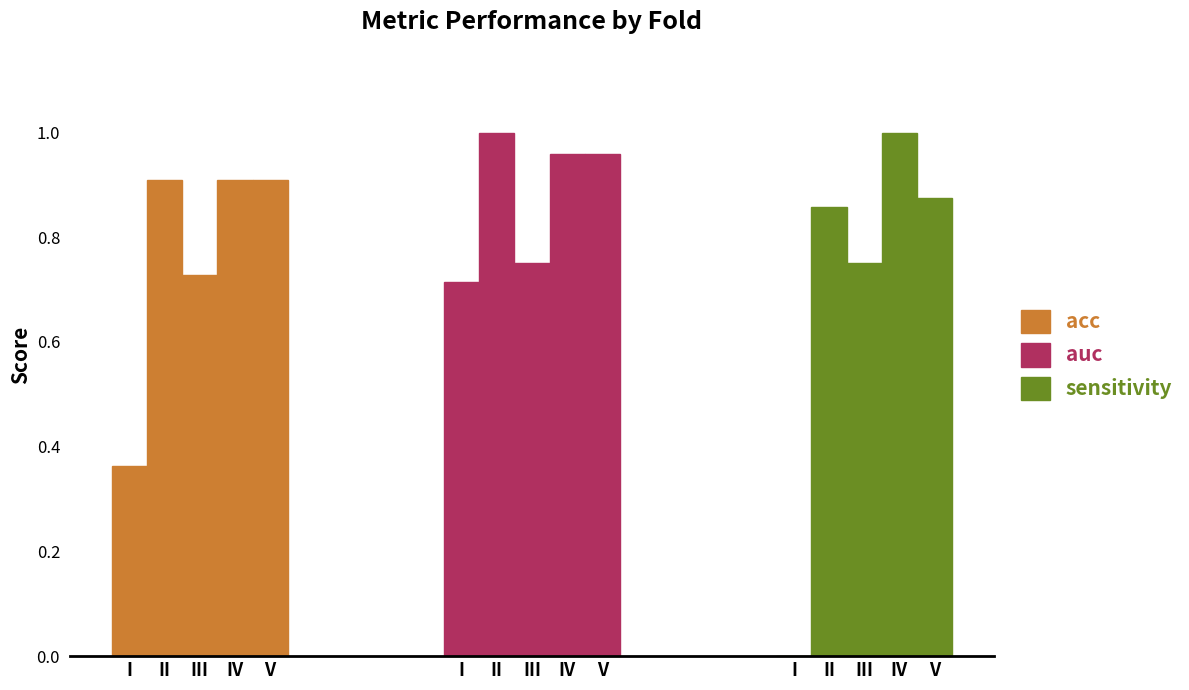

At how many categories does at least one series exceed 0?

5